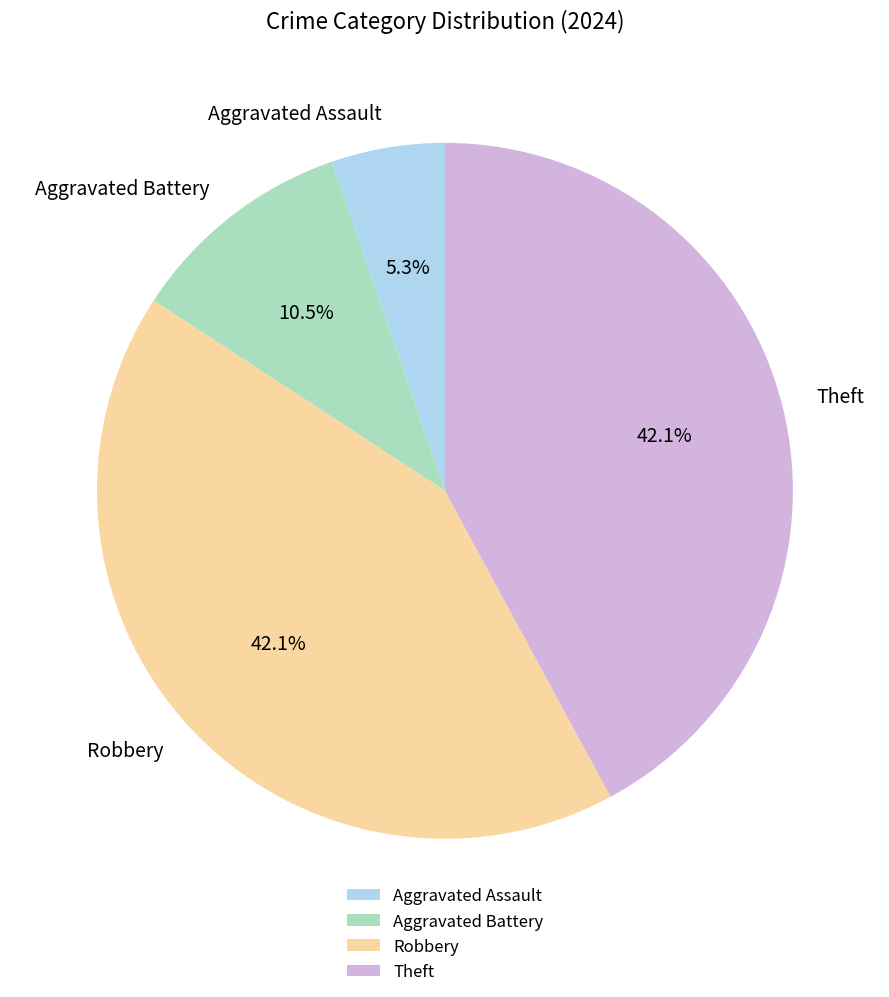

Does Aggravated Battery account for over 50% of the chart?

No